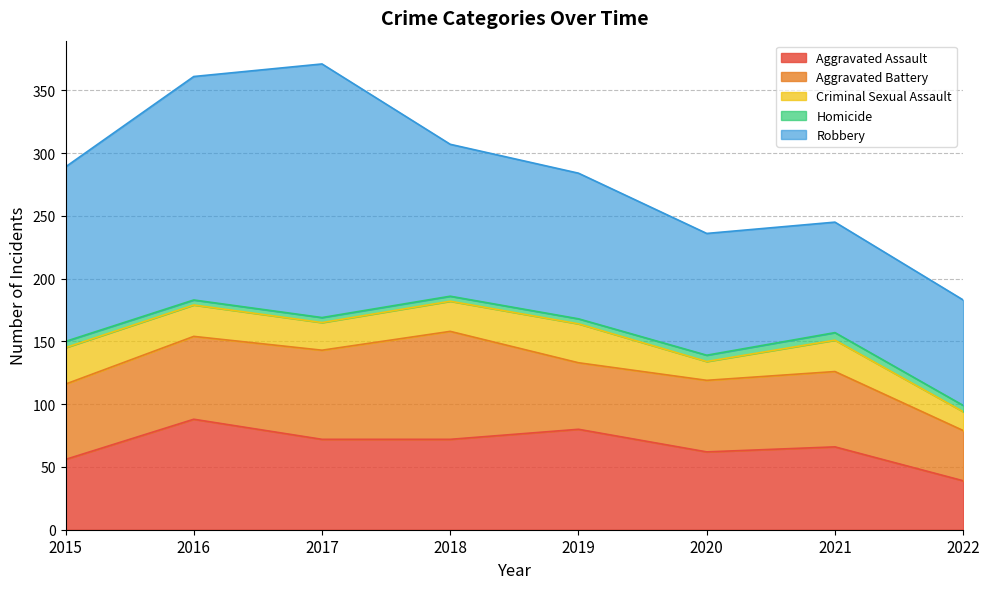

Does the chart have visible grid lines?

Yes